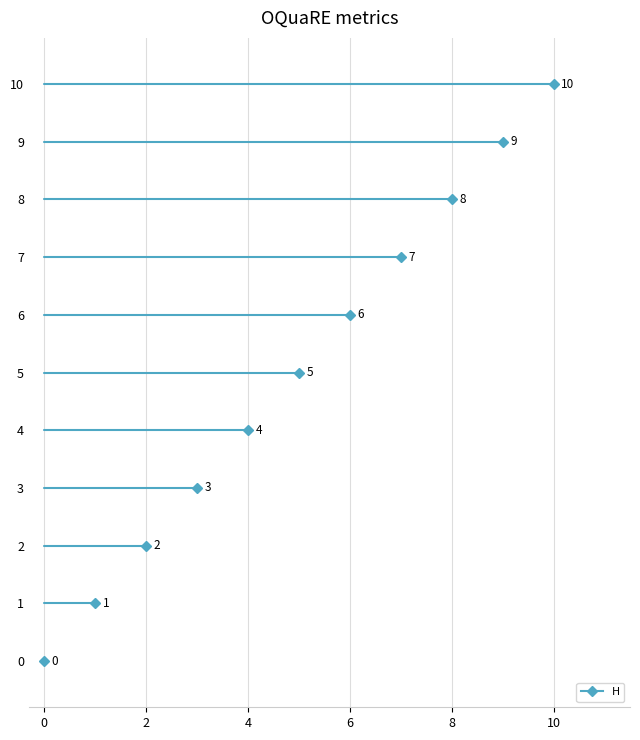

What is the value of the 7th point from the left?

6